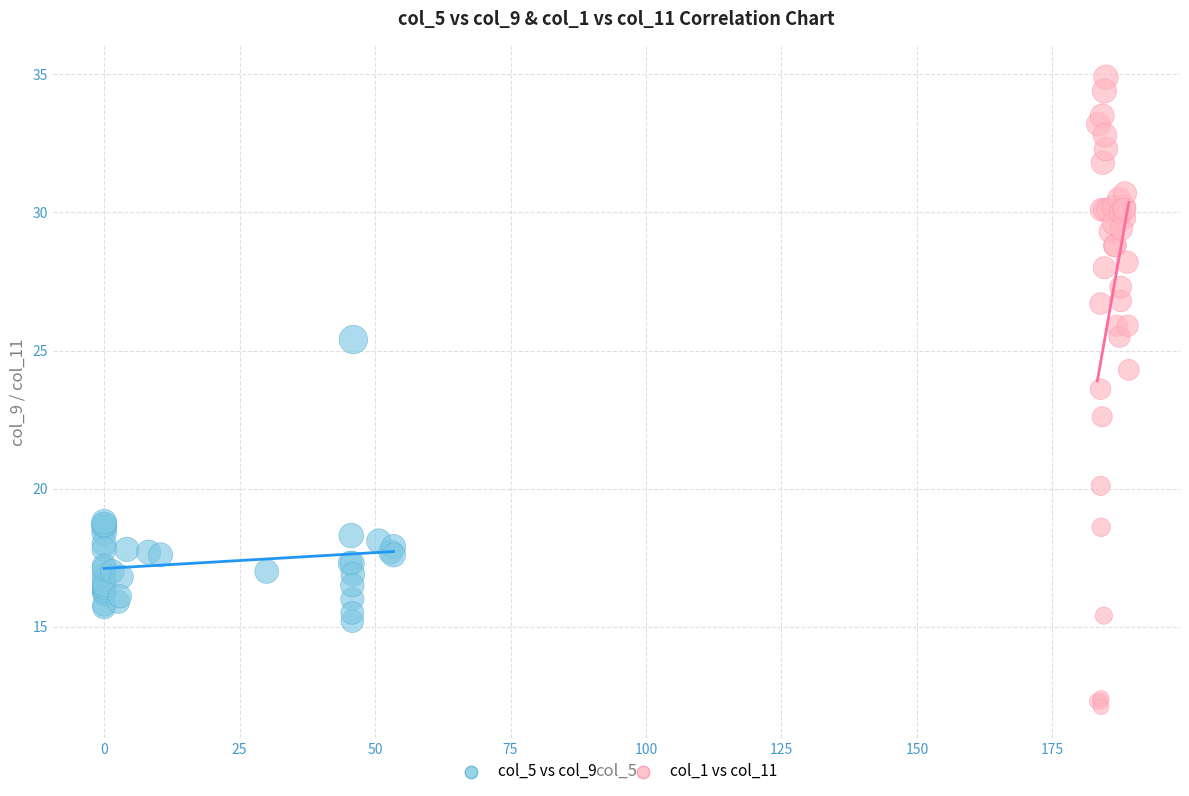

Which series reaches the maximum Y coordinate?

col_1 vs col_11